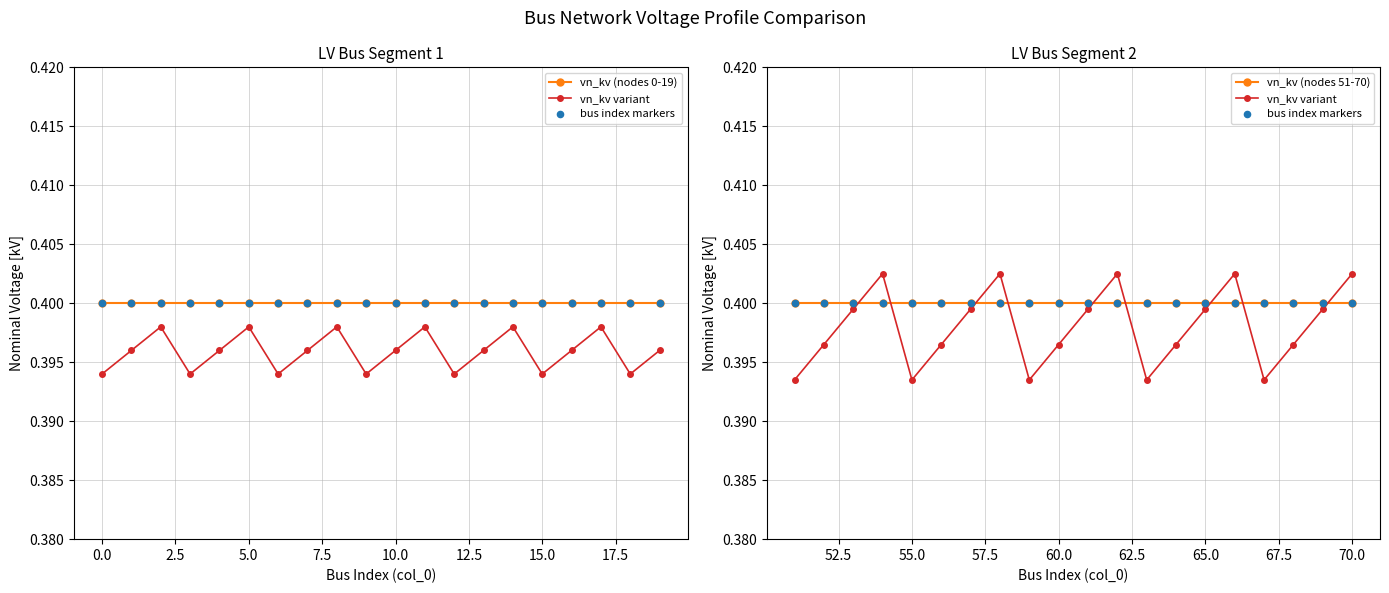

Which series has the largest total across all categories?

vn_kv (nodes 0-19)